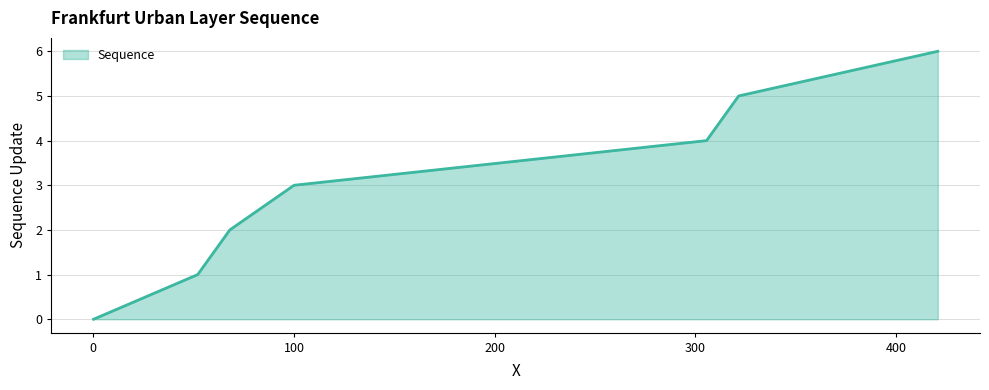

What is the difference between the maximum and minimum values?

6